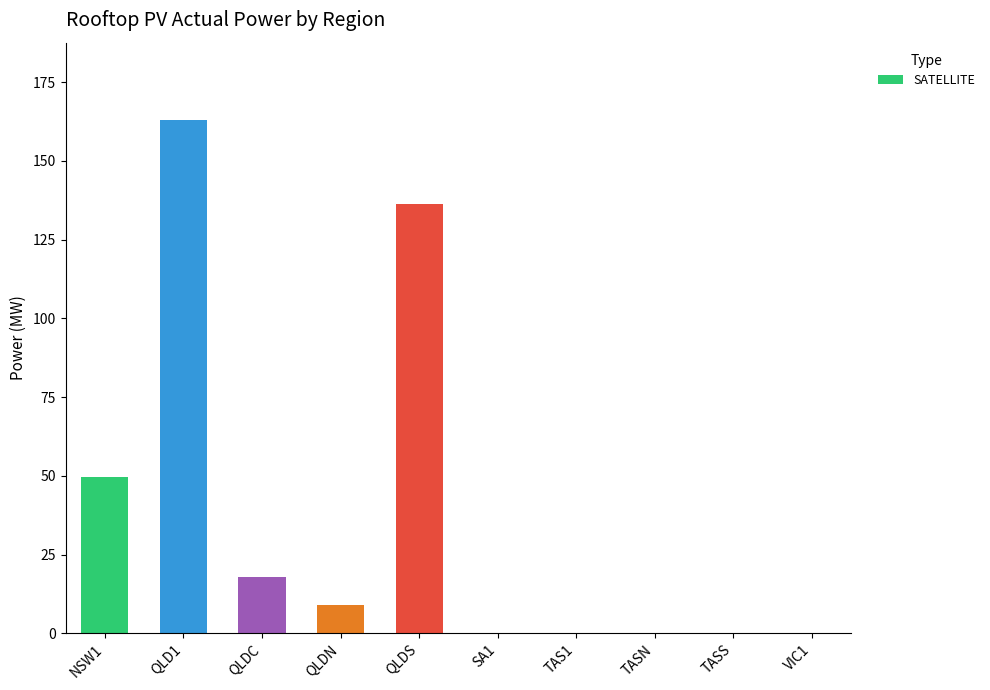

At which label is the value closest to 81?

NSW1